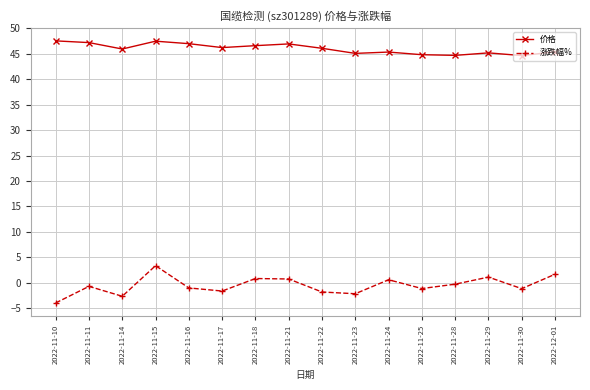

How many lines are shown in the chart?

2